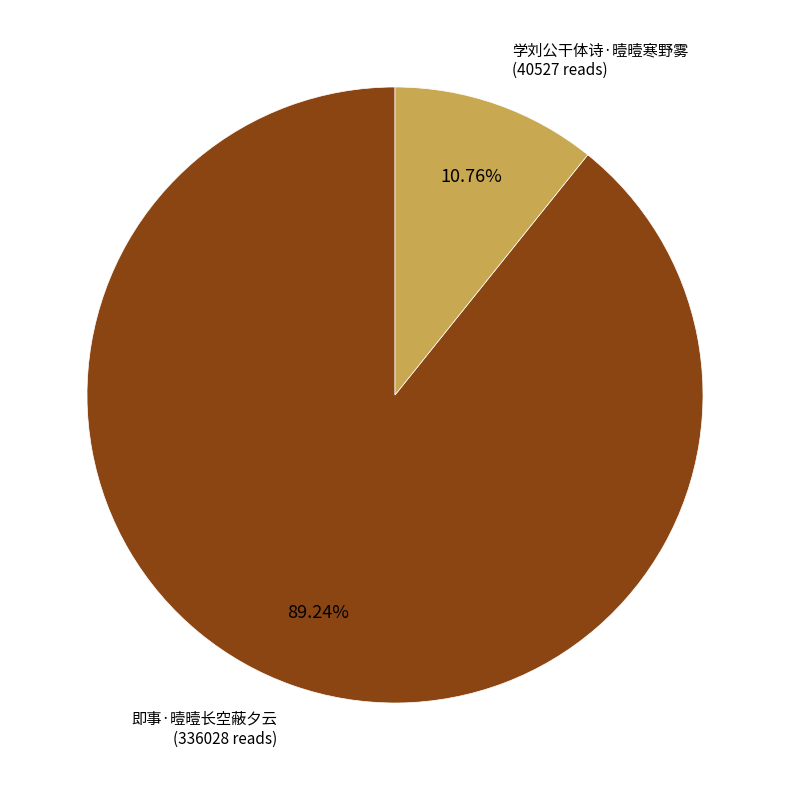

Is there a majority slice in this chart?

Yes